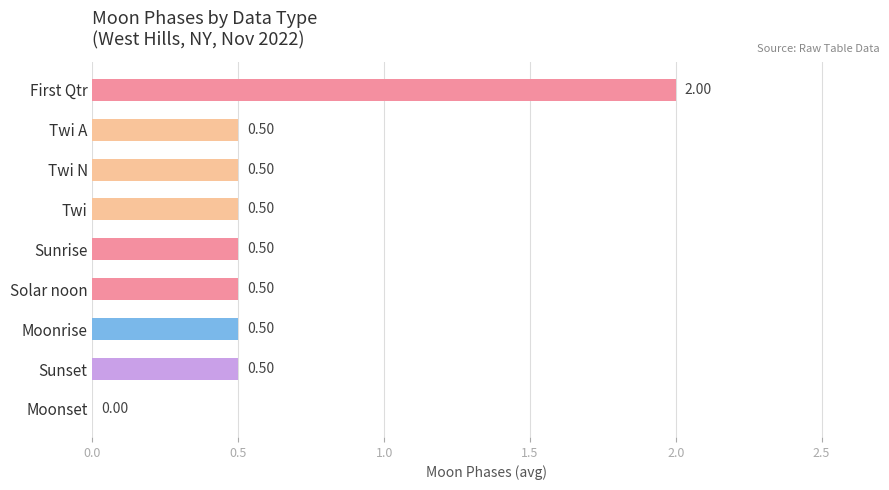

Which has a higher value, Twi A or First Qtr?

First Qtr